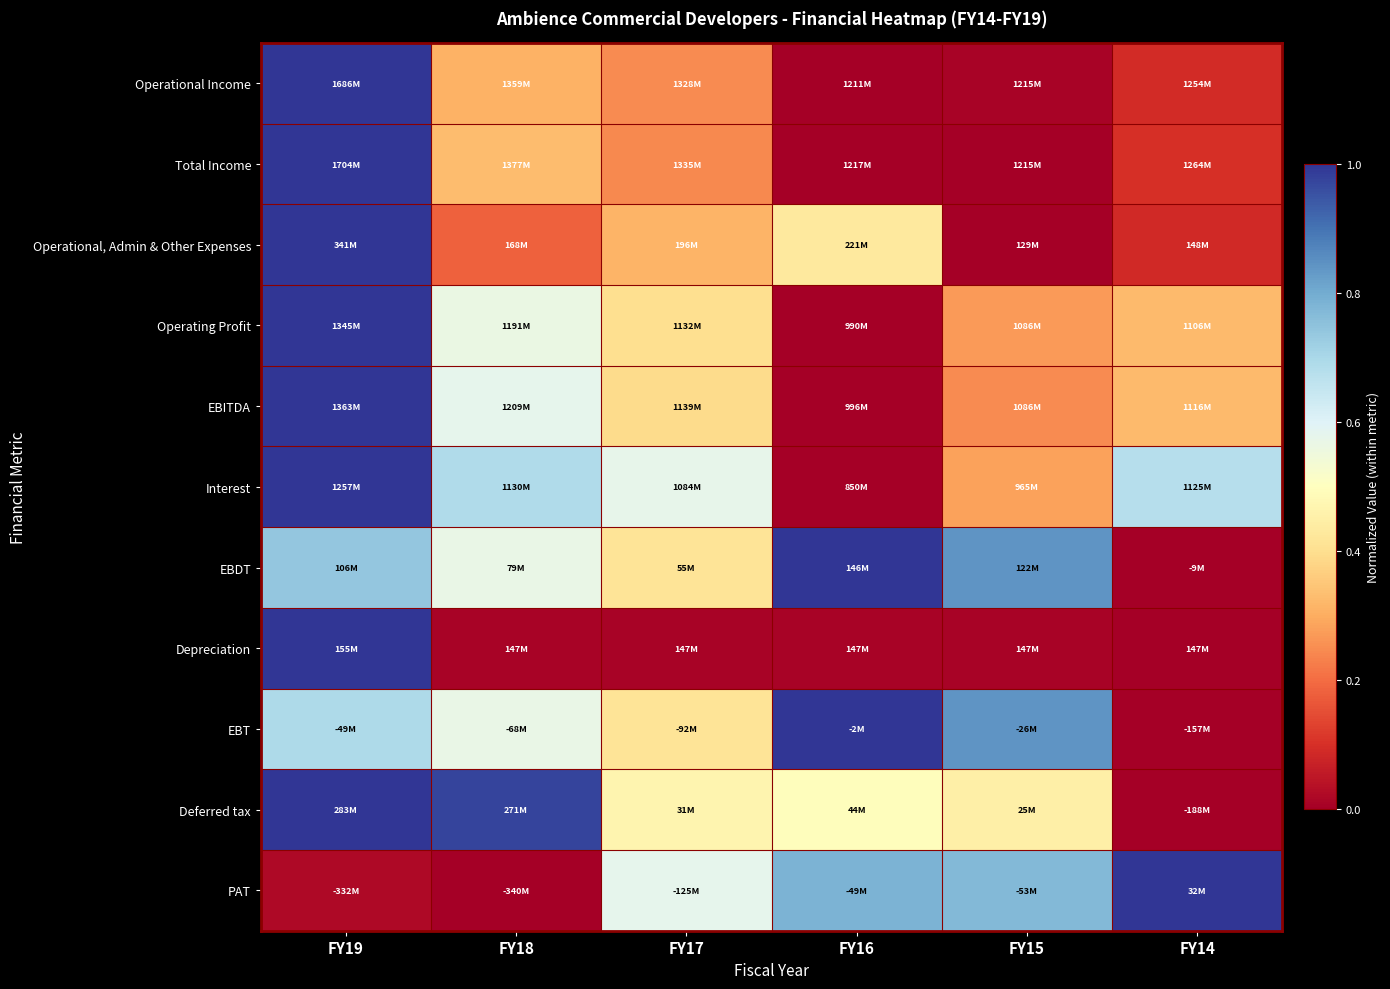

How many categories are shown in the chart?

6